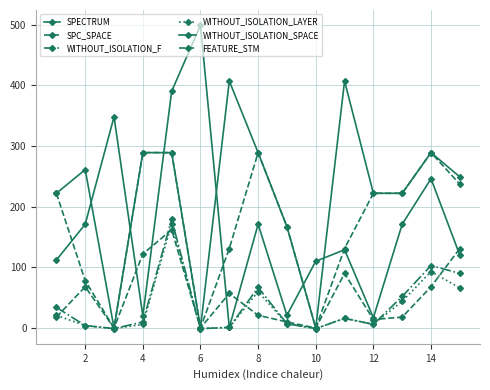

In WITHOUT_ISOLATION_F, how many points are higher than both neighbors (excluding endpoints)?

4